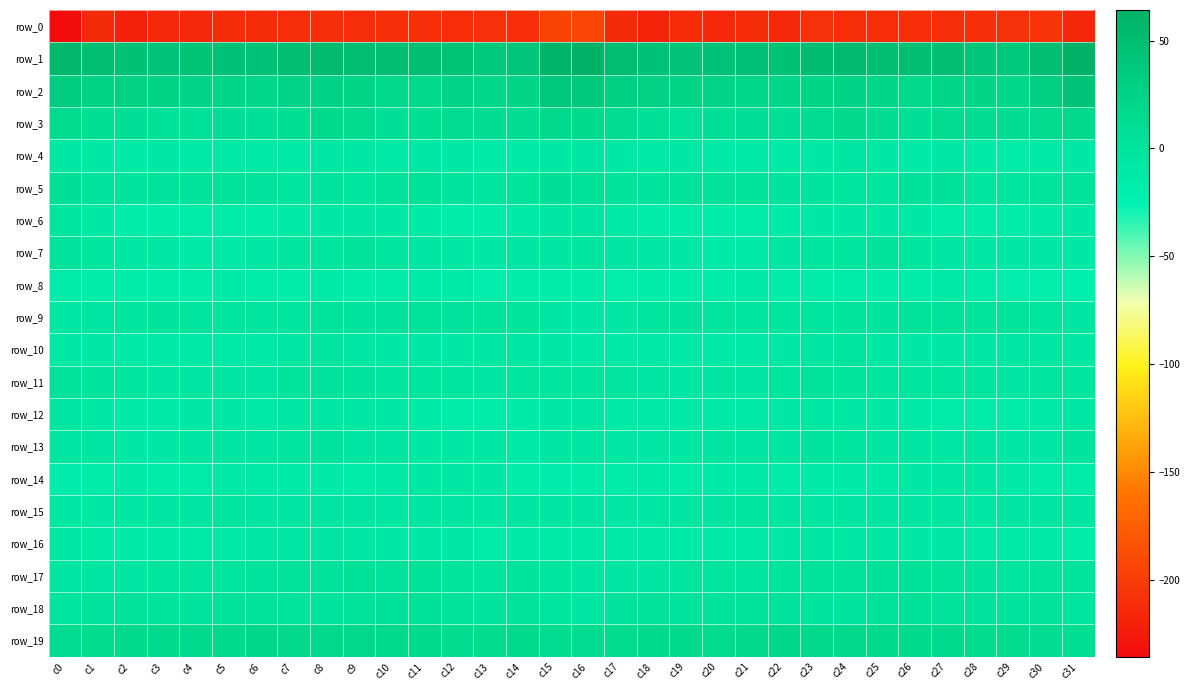

At which label is row_1 closest to 51?

c23